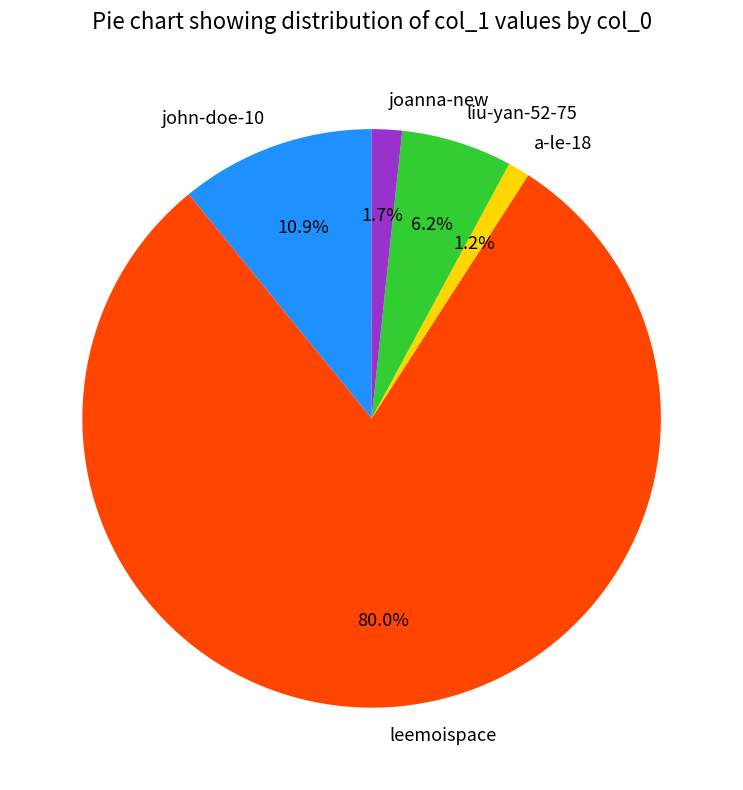

Is there a majority slice in this chart?

Yes